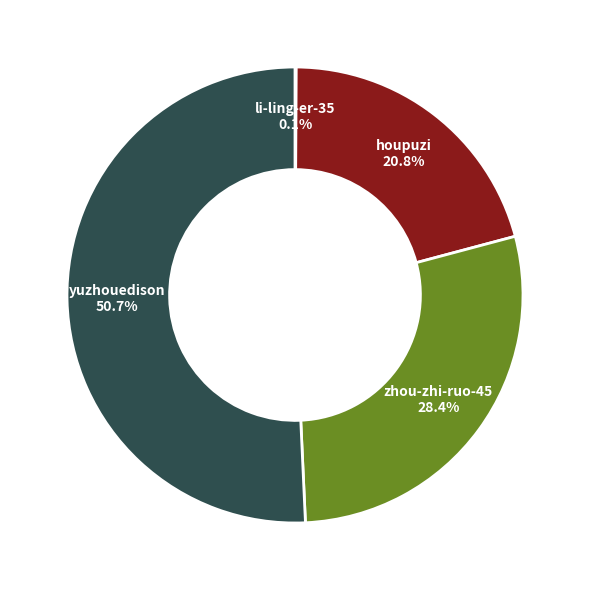

Is it true that zhou-zhi-ruo-45 is 39% of the pie?

False